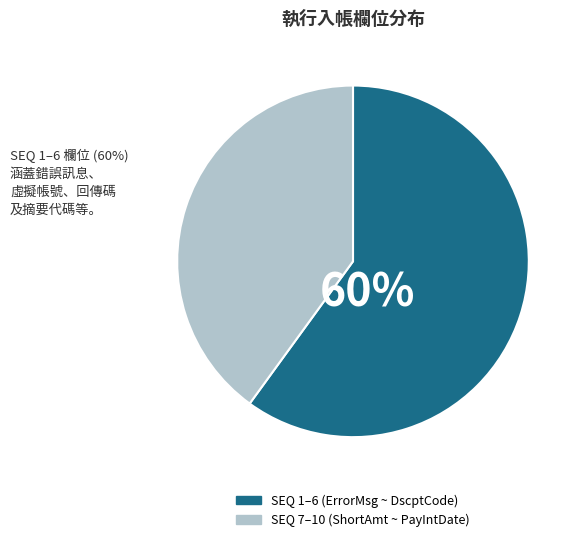

How many segments does this pie chart have?

2